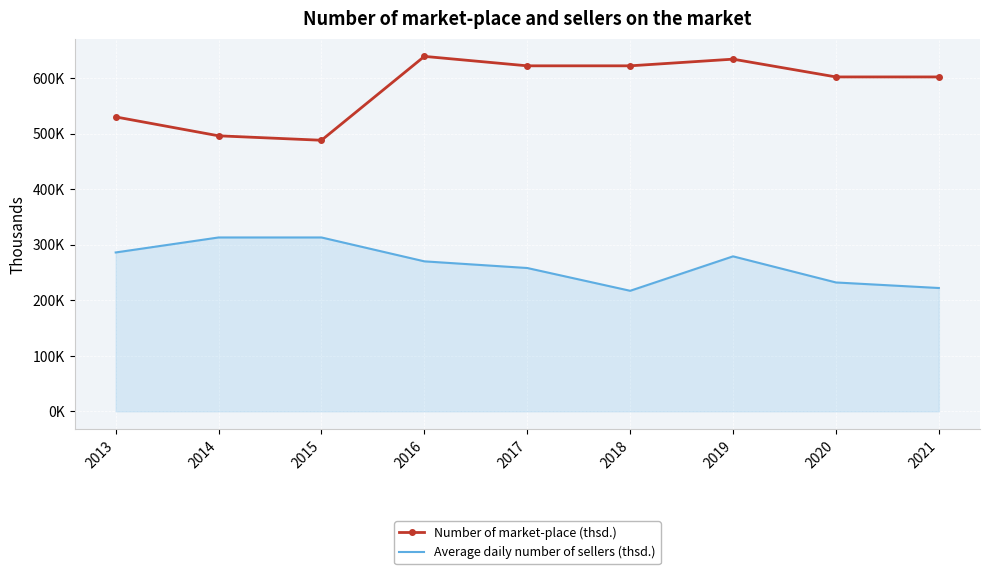

Which series has the largest total across all categories?

Number of market-place (thsd.)